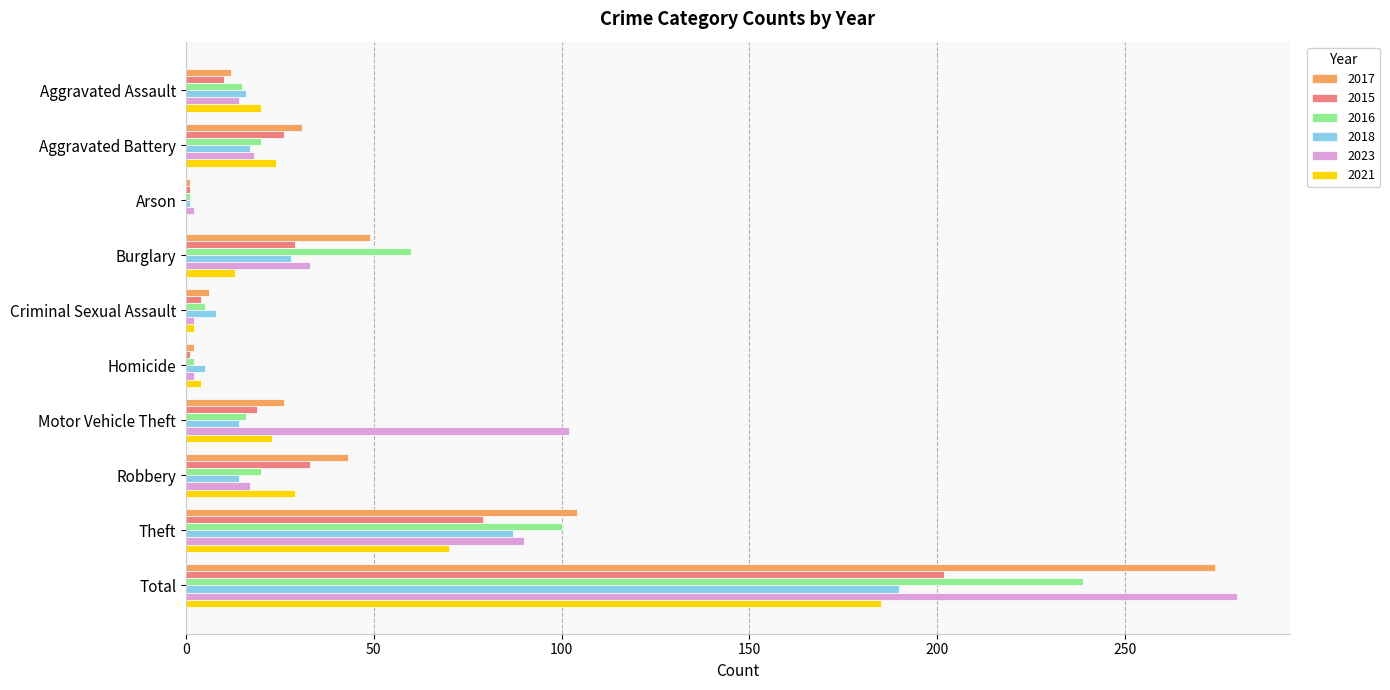

At which category is the sum across all series the highest?

Total